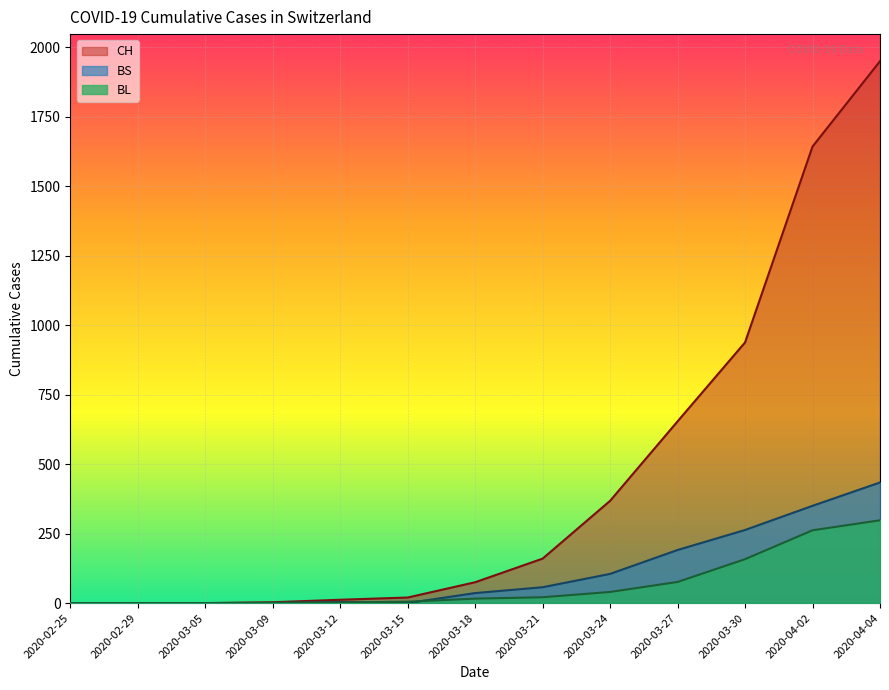

Reading left to right, list all the values displayed in this chart.

CH: 0	0	0	3	12	20	75	160	368	654	938	1643	1950
BL: 0	0	0	1	2	5	16	21	40	76	158	262	298
BS: 0	0	0	0	4	0	36	57	105	191	263	350	434